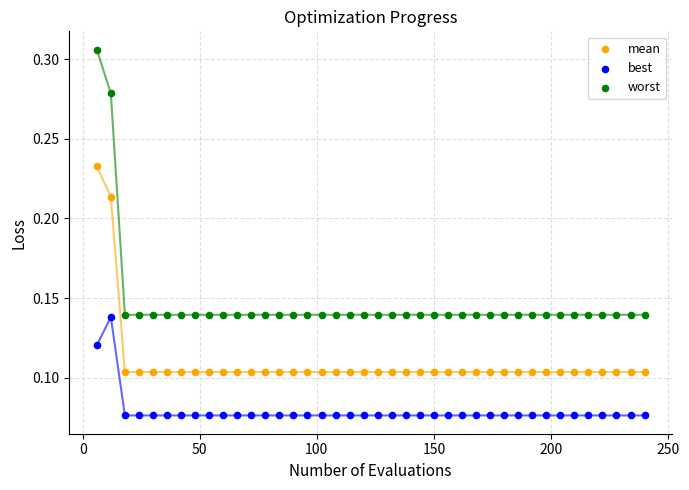

What are all the series names shown in the legend?

mean, best, worst